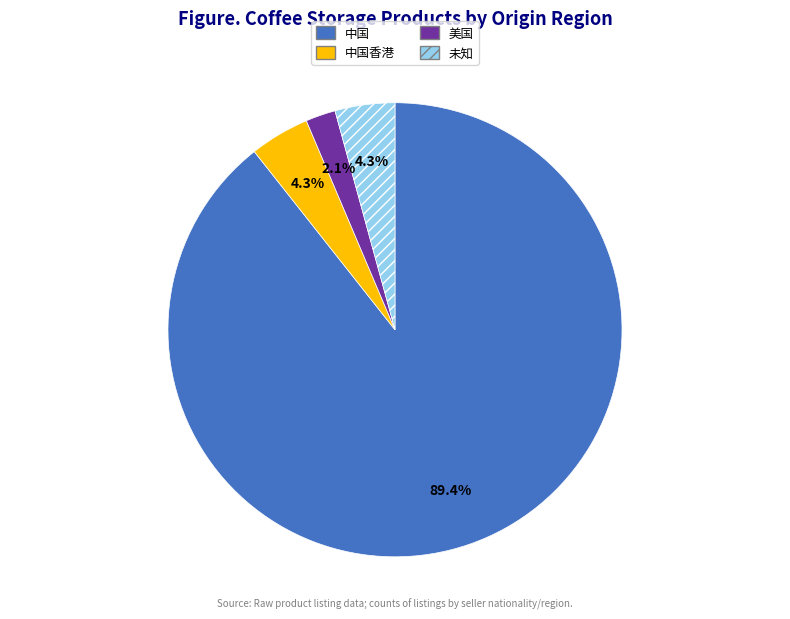

Combined, do 未知 and 美国 account for over 50%?

No